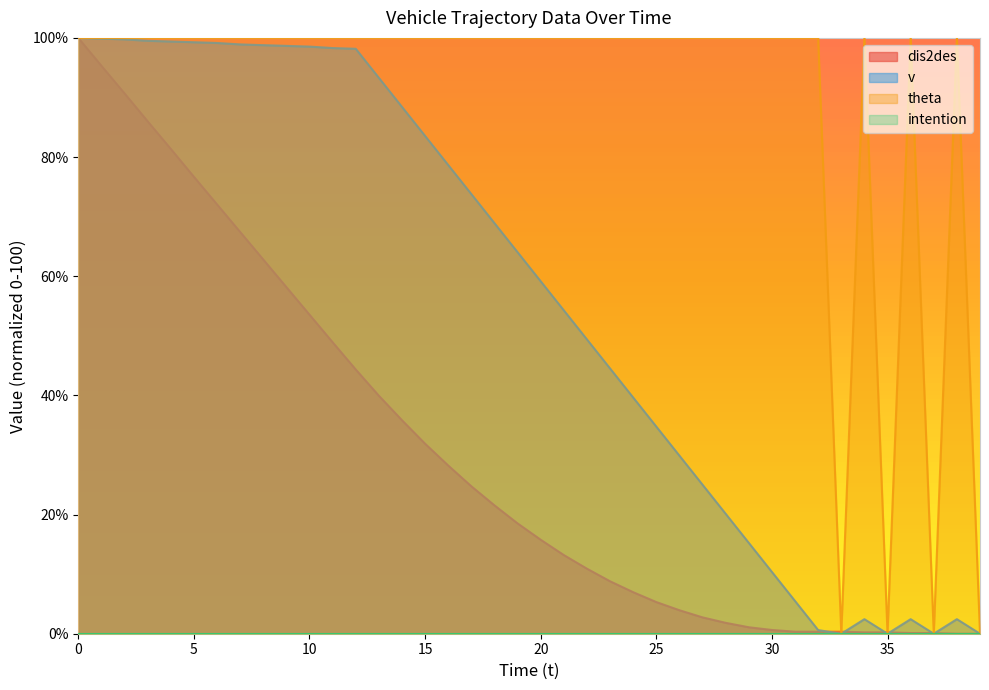

What is the sum of the theta values at 39 and 27?

100.0